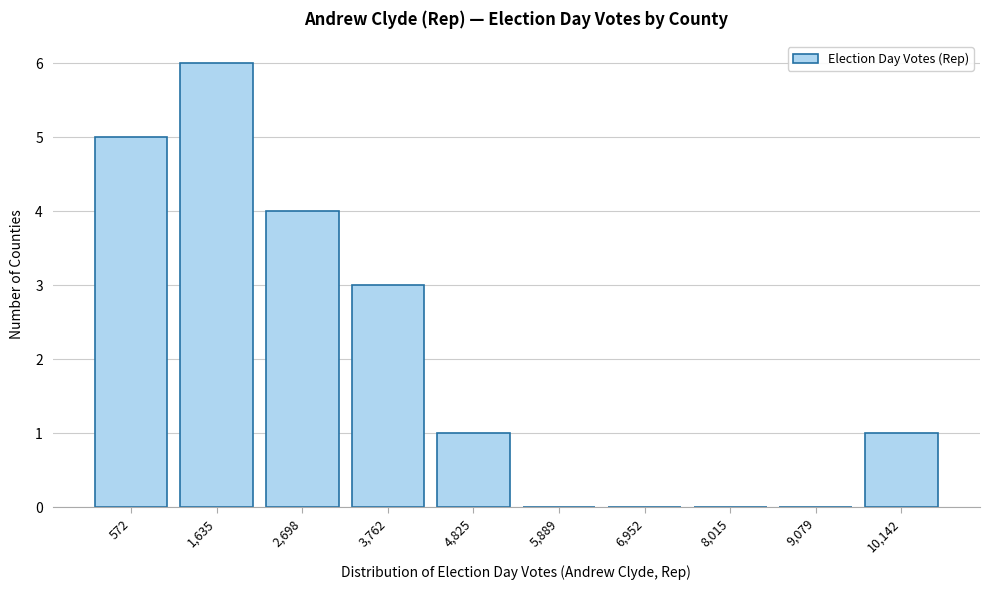

Reading left to right, extract all data points from this chart.

572=5	1,635=6	2,698=4	3,762=3	4,825=1	5,889=0	6,952=0	8,015=0	9,079=0	10,142=1